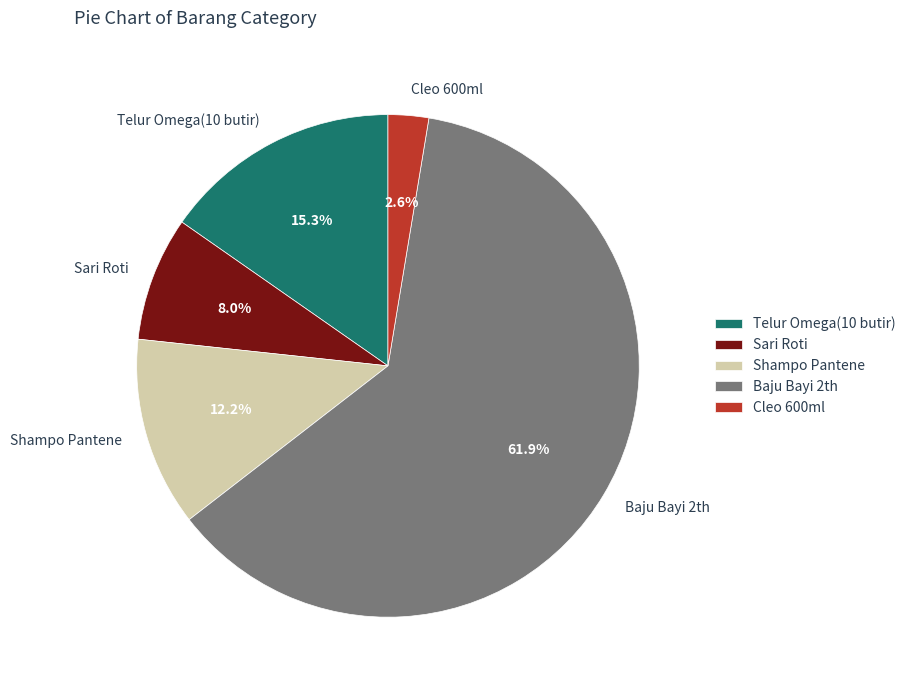

Rank the categories by value from lowest to highest.

Cleo 600ml, Sari Roti, Shampo Pantene, Telur Omega(10 butir), Baju Bayi 2th